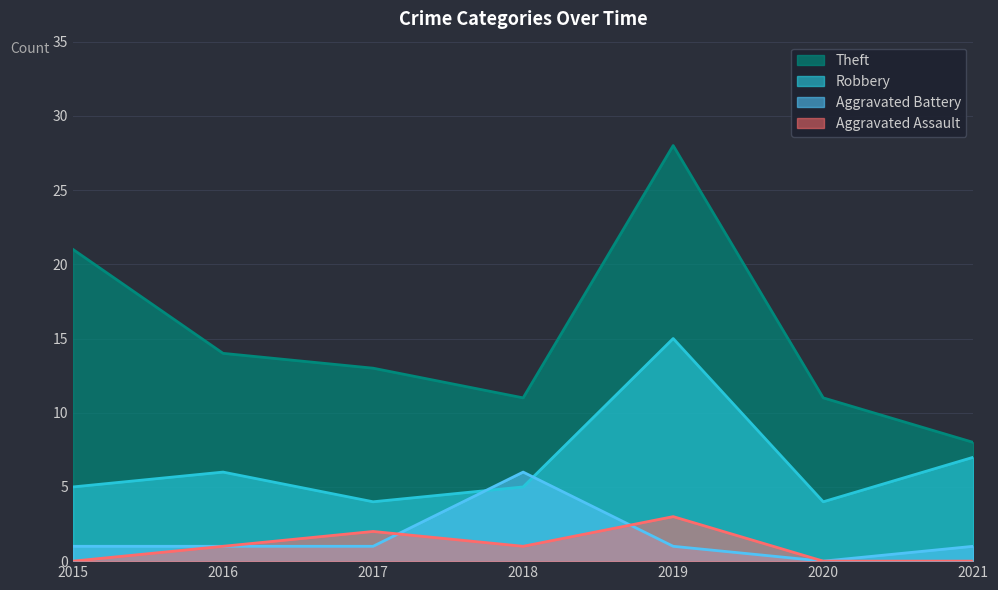

Which has a higher value, 2019 or 2018?

2019